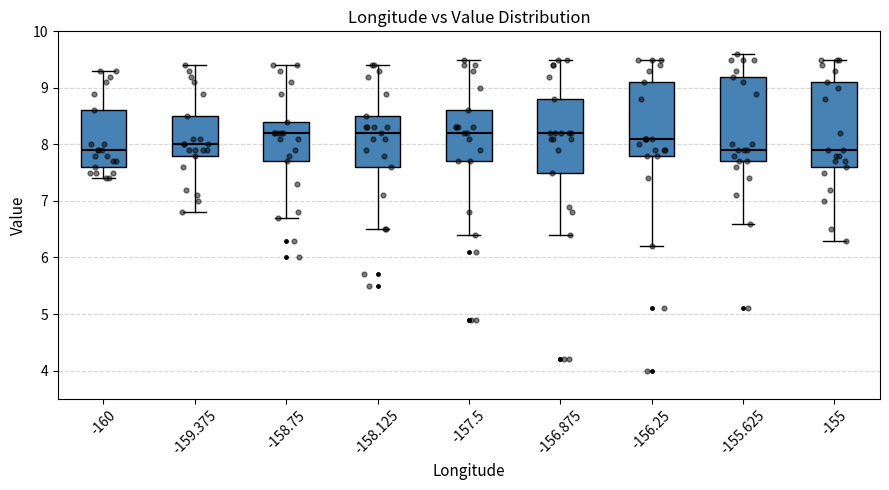

Reading left to right, transcribe this box plot: for each box, give where its median line is, the range the box spans, and where its two whiskers end, as read against the y-axis. The values are not printed on the chart, so give them approximately, as read against the axis.

-160: median 7.9, box 7.6 to 8.6, whiskers 7.4 to 9.3
-159.375: median 8.0, box 7.8 to 8.5, whiskers 6.8 to 9.4
-158.75: median 8.2, box 7.7 to 8.4, whiskers 6.7 to 9.4
-158.125: median 8.2, box 7.6 to 8.5, whiskers 6.5 to 9.4
-157.5: median 8.2, box 7.7 to 8.6, whiskers 6.4 to 9.5
-156.875: median 8.2, box 7.5 to 8.8, whiskers 6.4 to 9.5
-156.25: median 8.1, box 7.8 to 9.1, whiskers 6.2 to 9.5
-155.625: median 7.9, box 7.7 to 9.2, whiskers 6.6 to 9.6
-155: median 7.9, box 7.6 to 9.1, whiskers 6.3 to 9.5